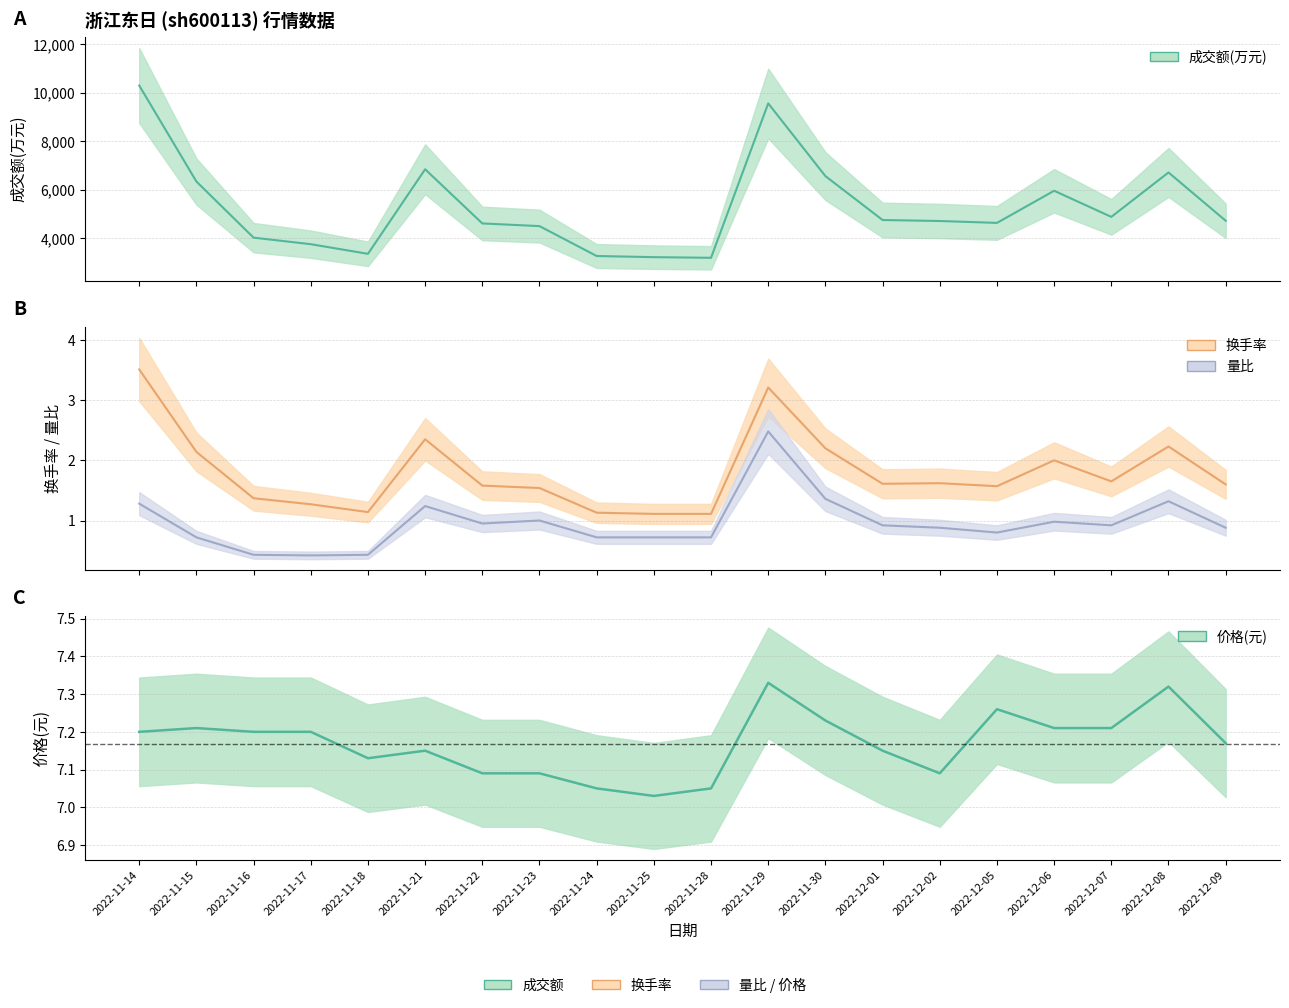

What position from the left is 2022-11-30?

13